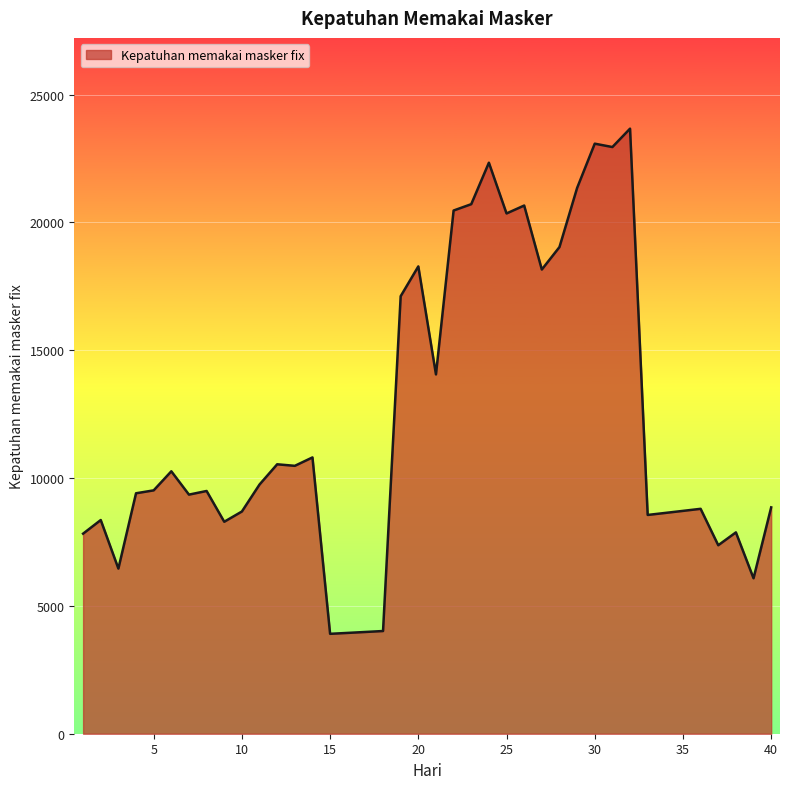

What is the difference between the maximum and minimum values?

19758.2